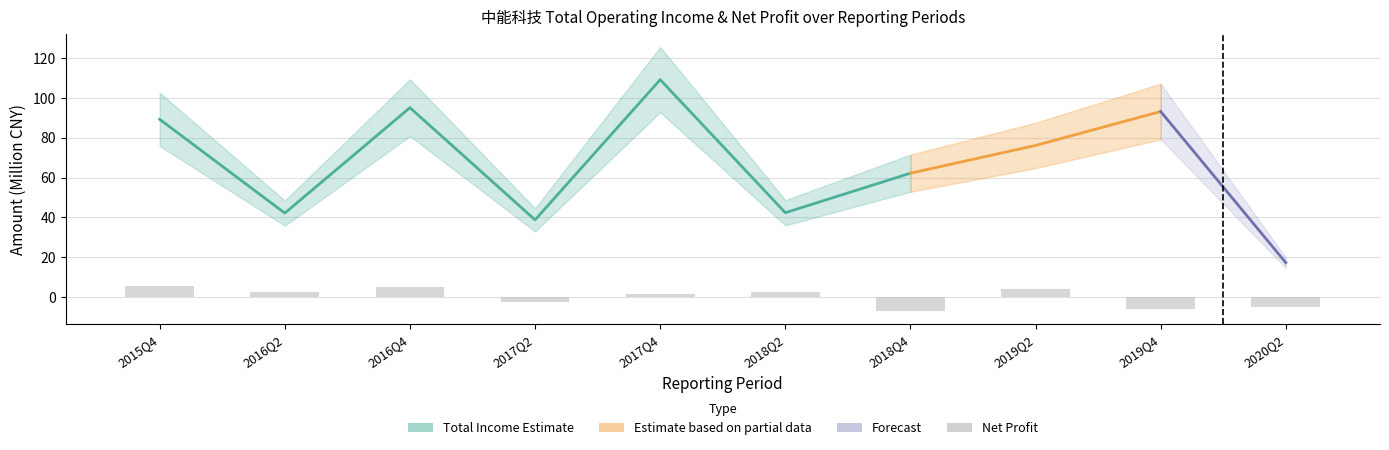

The value at 2015Q4 is 5.4. True or false?

True